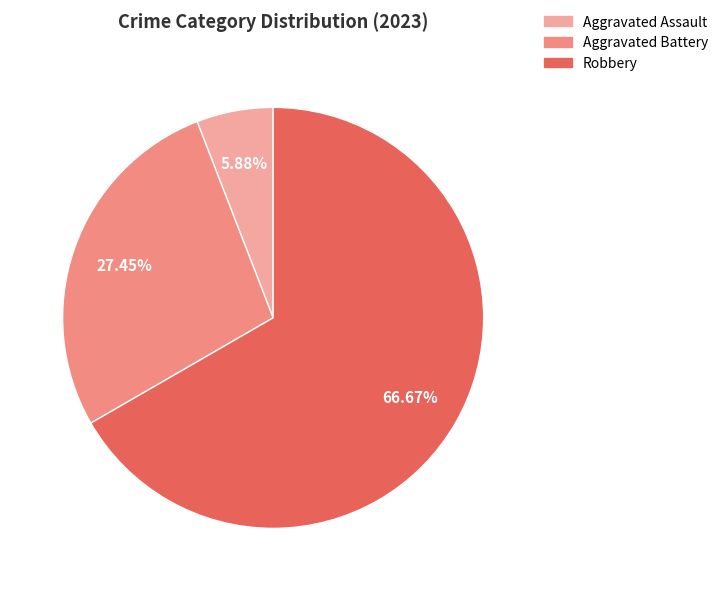

To the nearest percent, what is the difference between the largest and smallest slice percentages?

61%